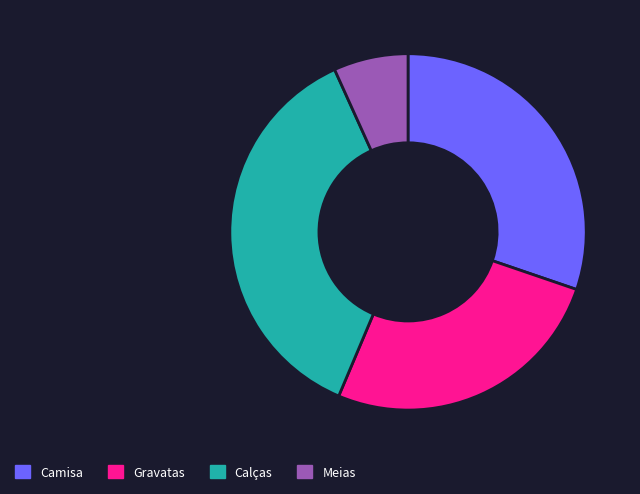

Is there a majority slice in this chart?

No